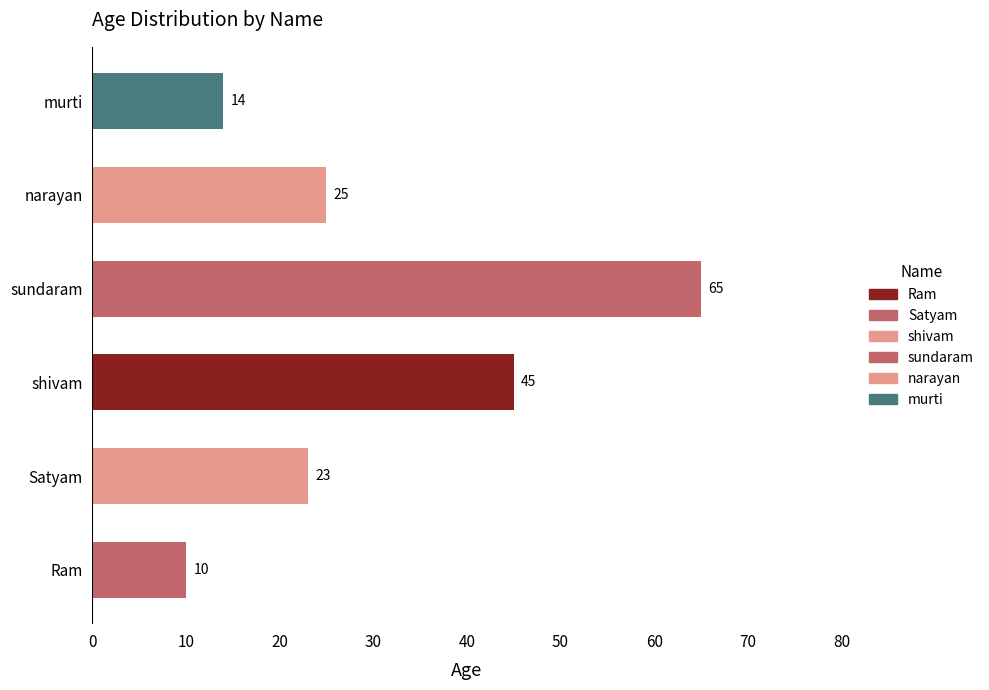

Between murti and Ram, which is larger?

murti